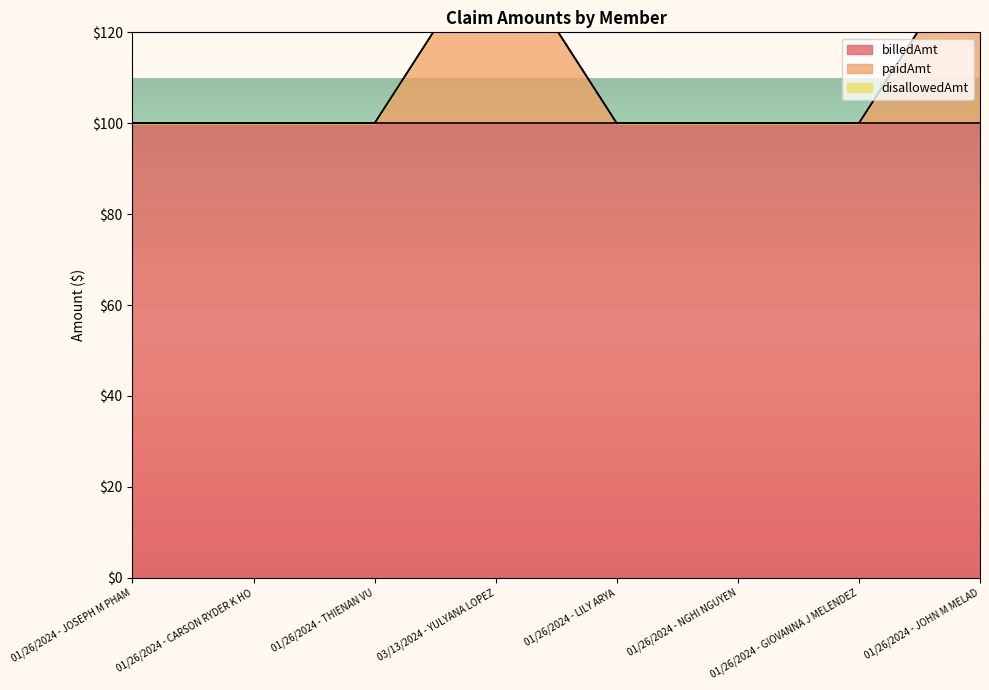

How many lines are shown in the chart?

3